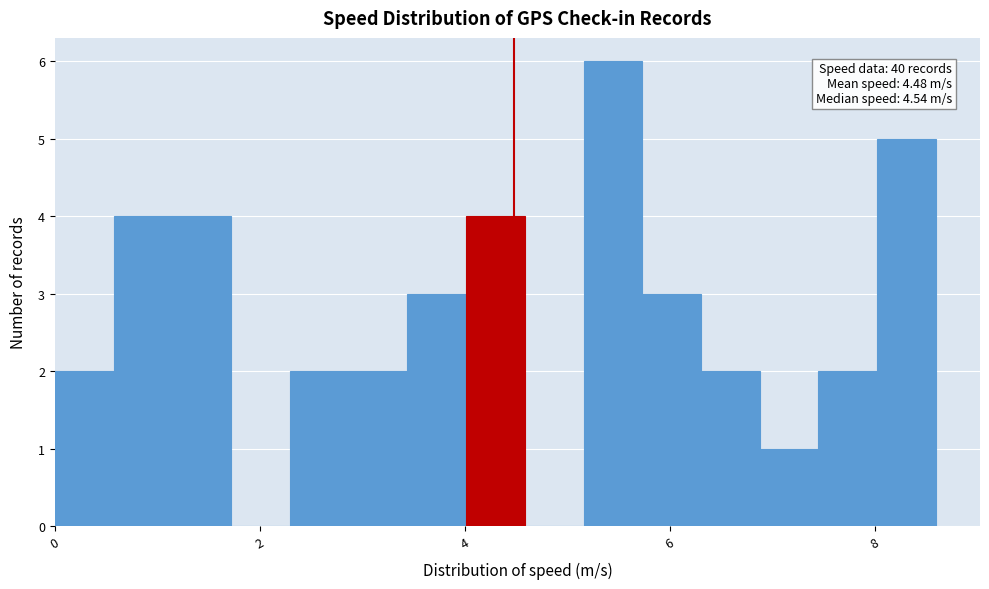

Around what value on the x-axis is the tallest bar? Give the approximate position of its centre, as read against the axis.

5.4